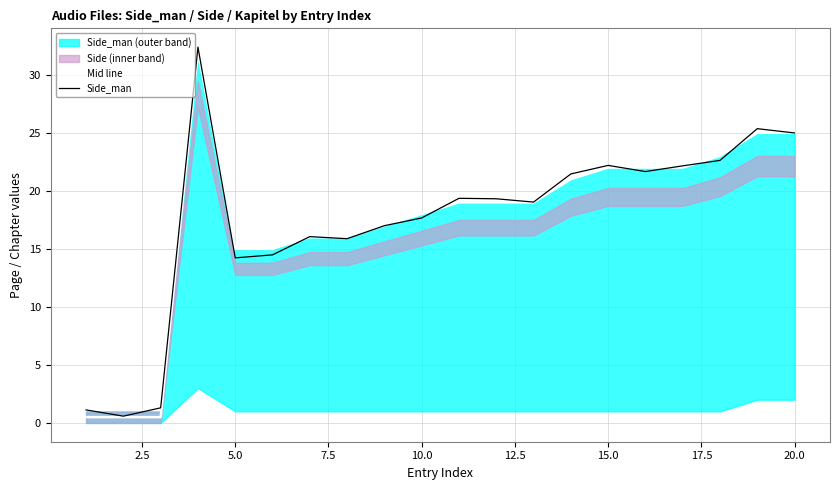

What is the value of the Side_man point at the 2nd from the left?

0.6